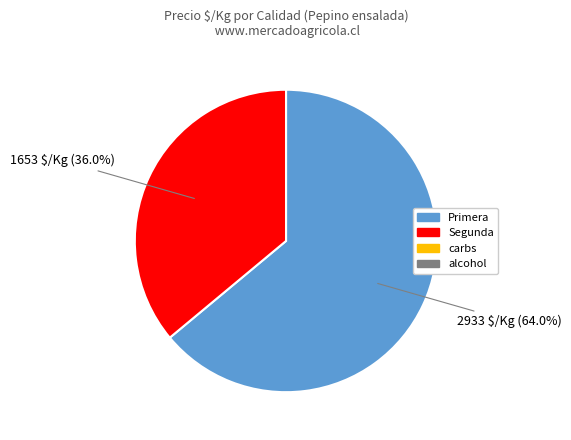

Does any single category account for the majority?

Yes